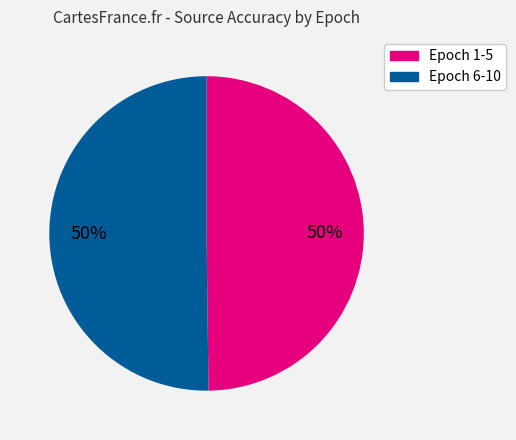

To the nearest percent, what is the average slice percentage?

50%